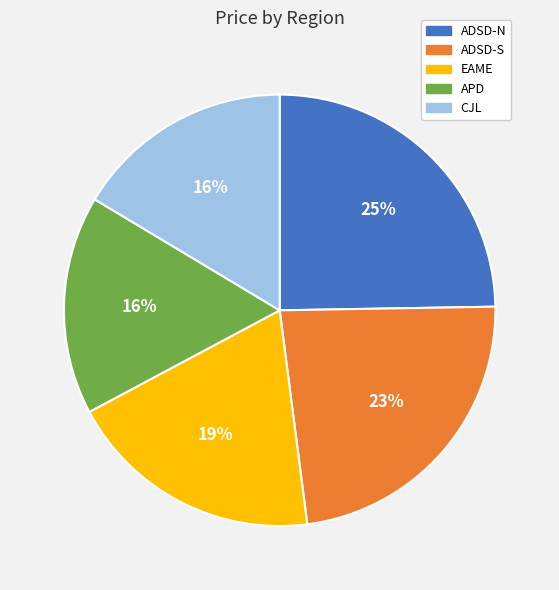

Do EAME and APD together represent more than half of the pie?

No